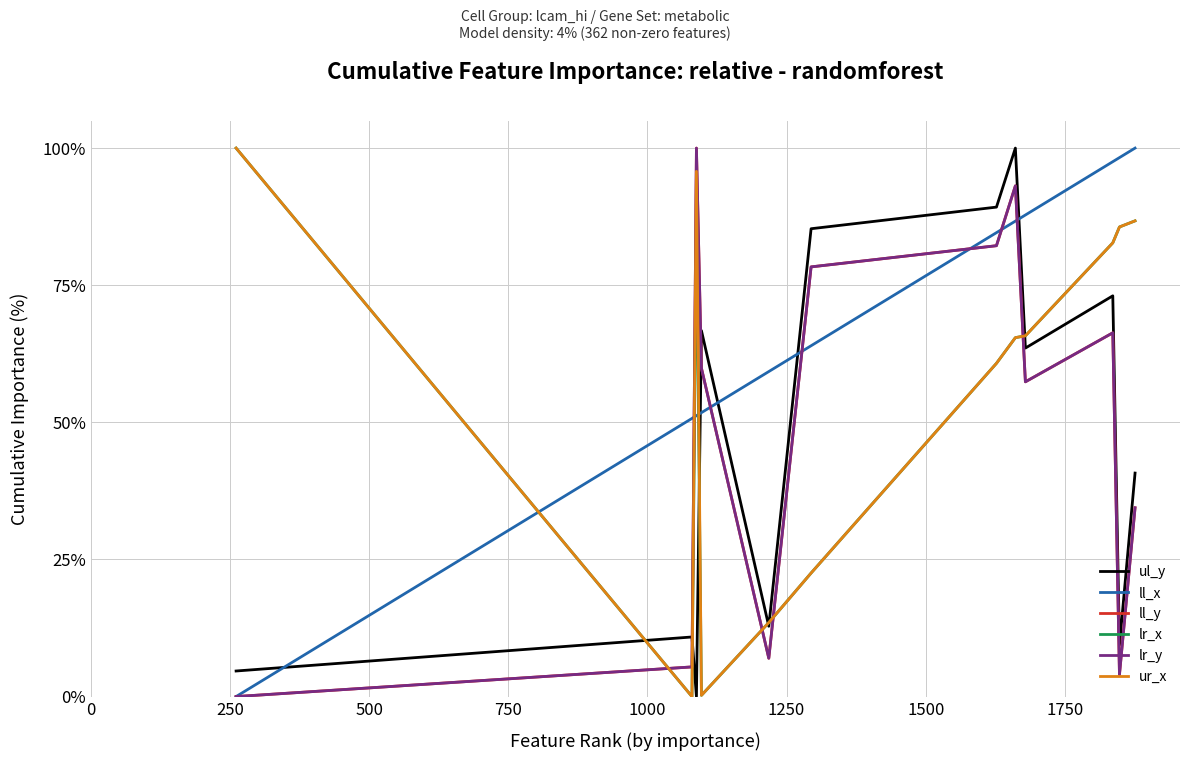

Does the chart display data point markers on the line(s)?

No